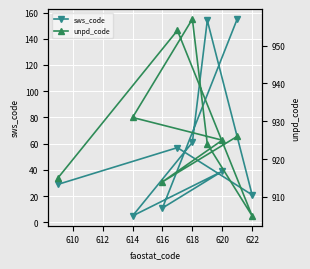

Where is sws_code nearest to the value 80?

618